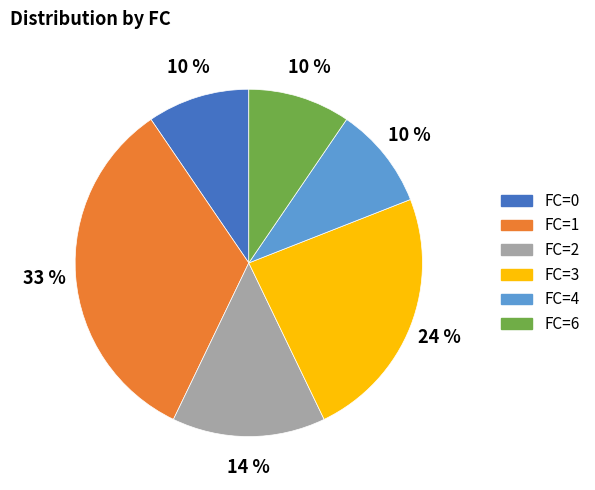

Does any single category account for the majority?

No